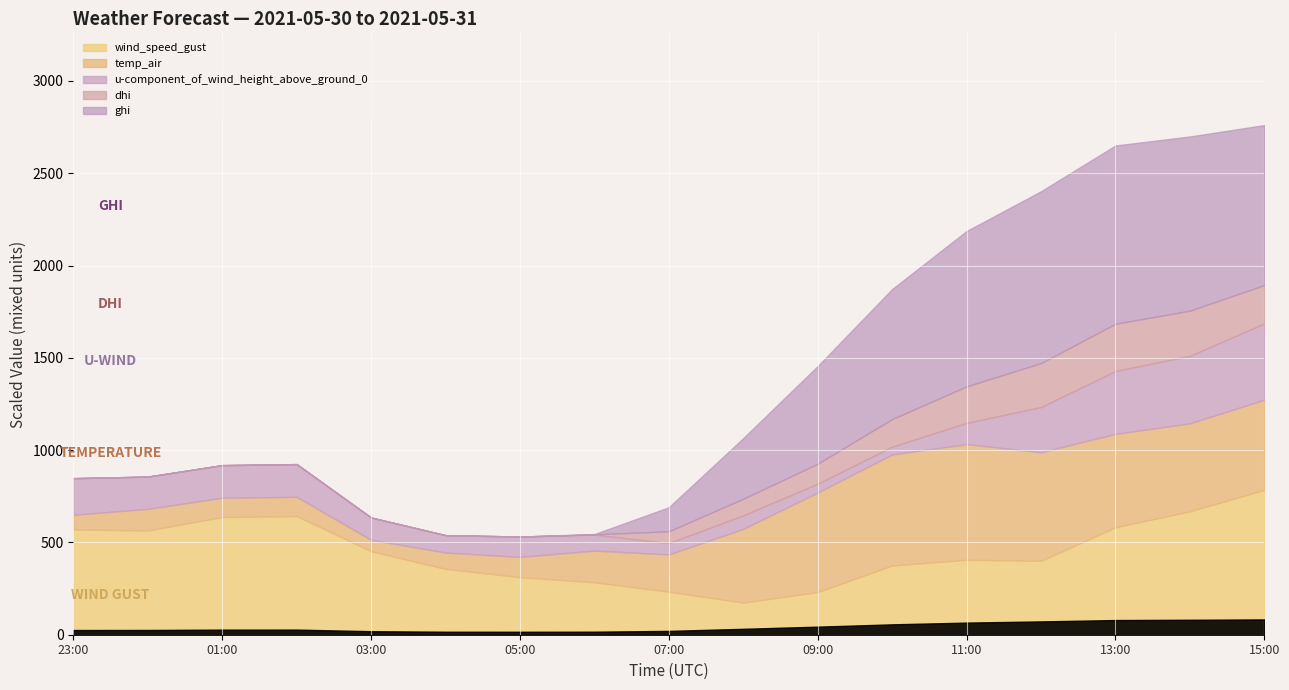

The dhi series shows 107.9 at 2021-05-31 09:00. True or false?

True